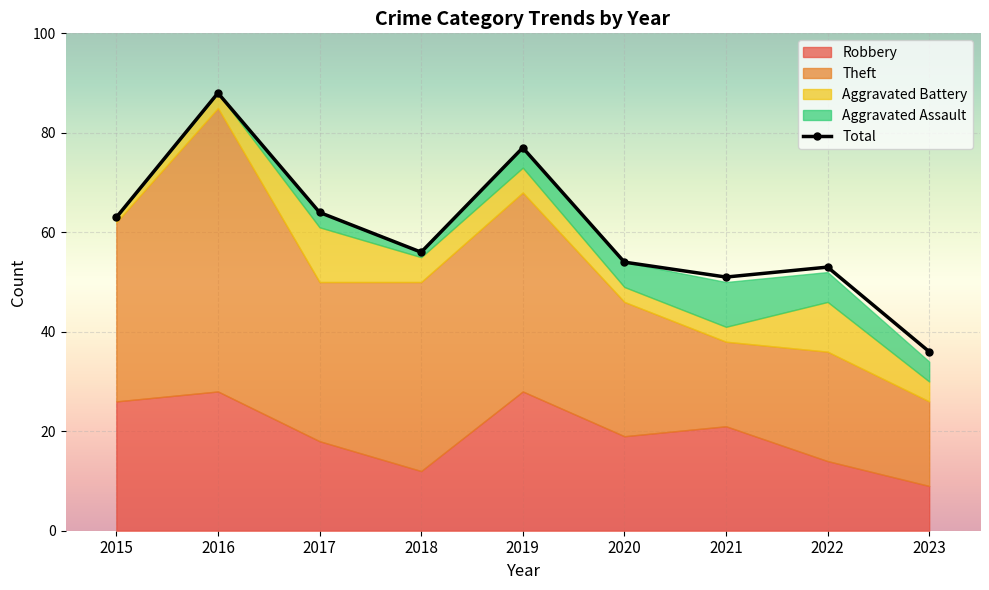

Which label corresponds to the largest value in the chart?

2016